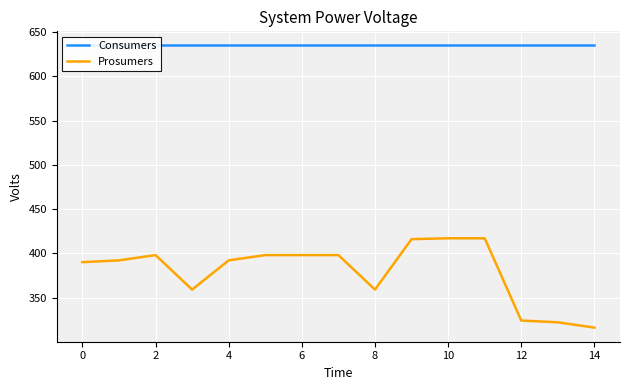

True or false: Prosumers and Consumers cross at least once.

False